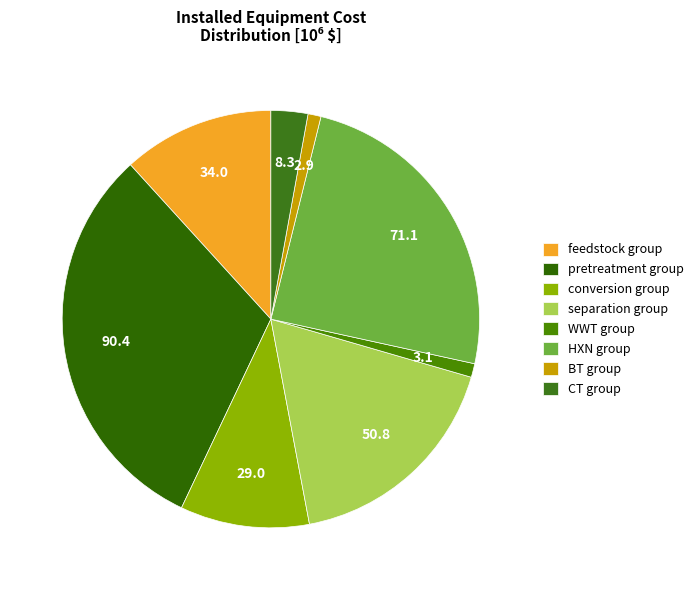

What is the largest slice in the pie chart?

pretreatment group